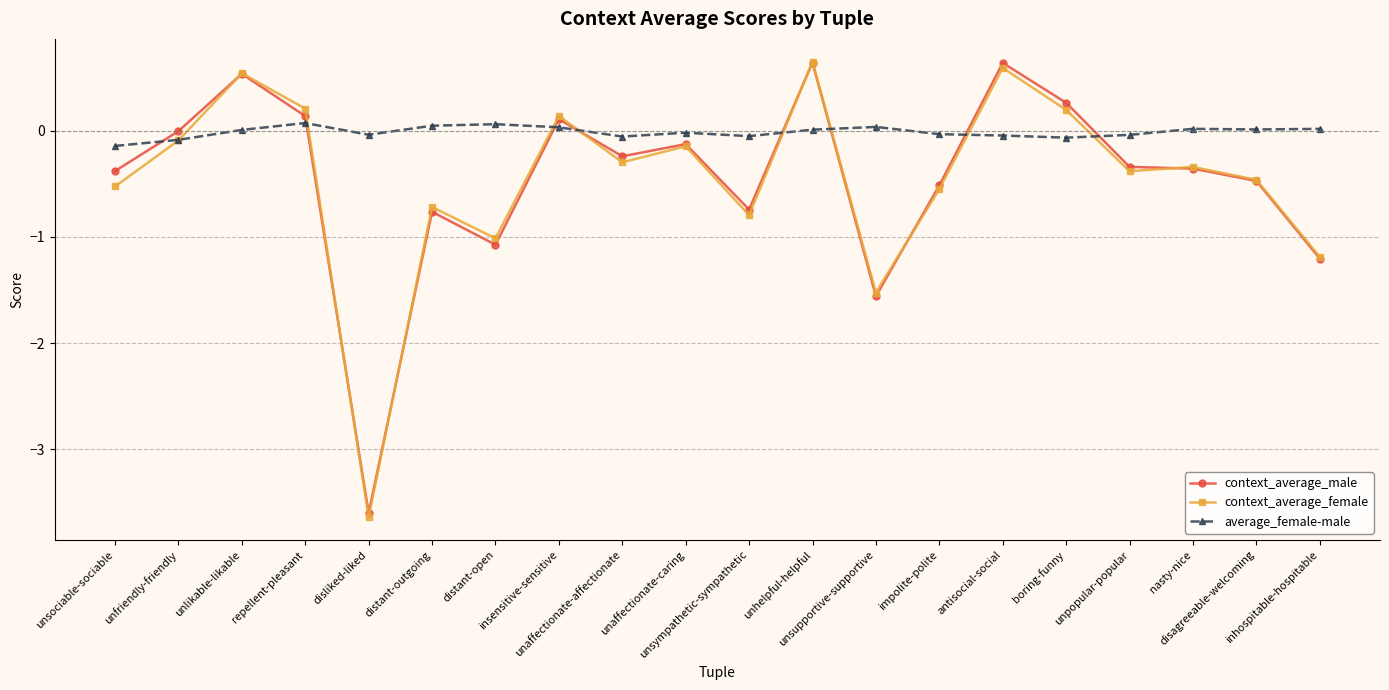

What is the sum of the context_average_female values at unpopular-popular and antisocial-social?

0.2